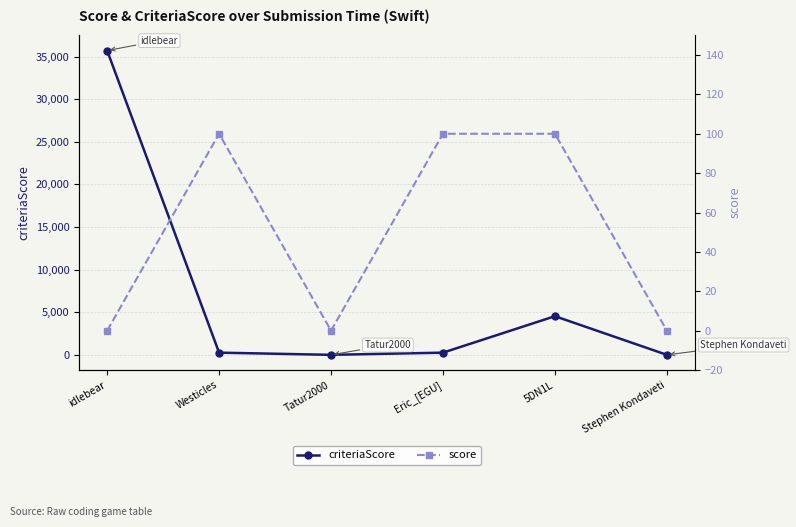

How many interior local valleys does the score series have?

1